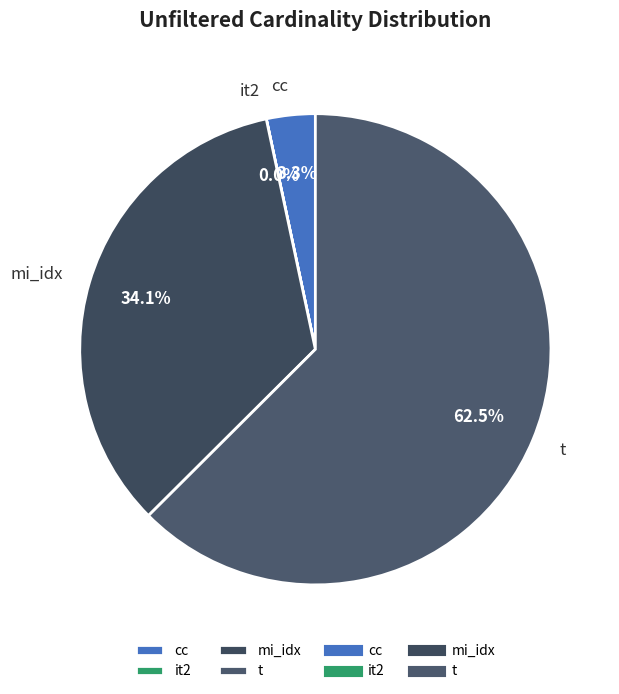

What is the total percentage of mi_idx and t?

96.7%